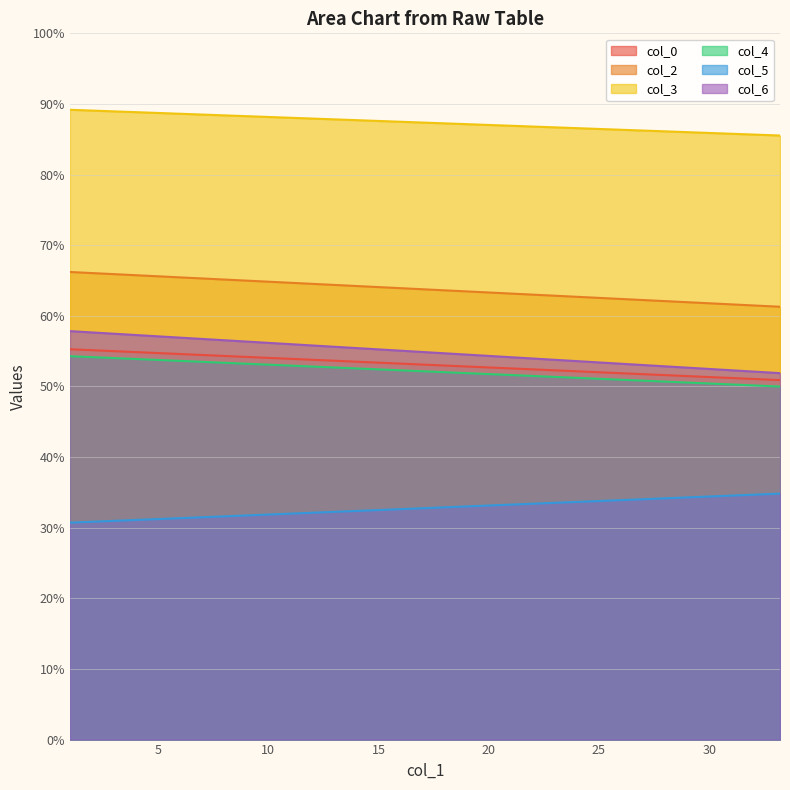

What is the difference between the highest and lowest values at 33.21354167?

50.7